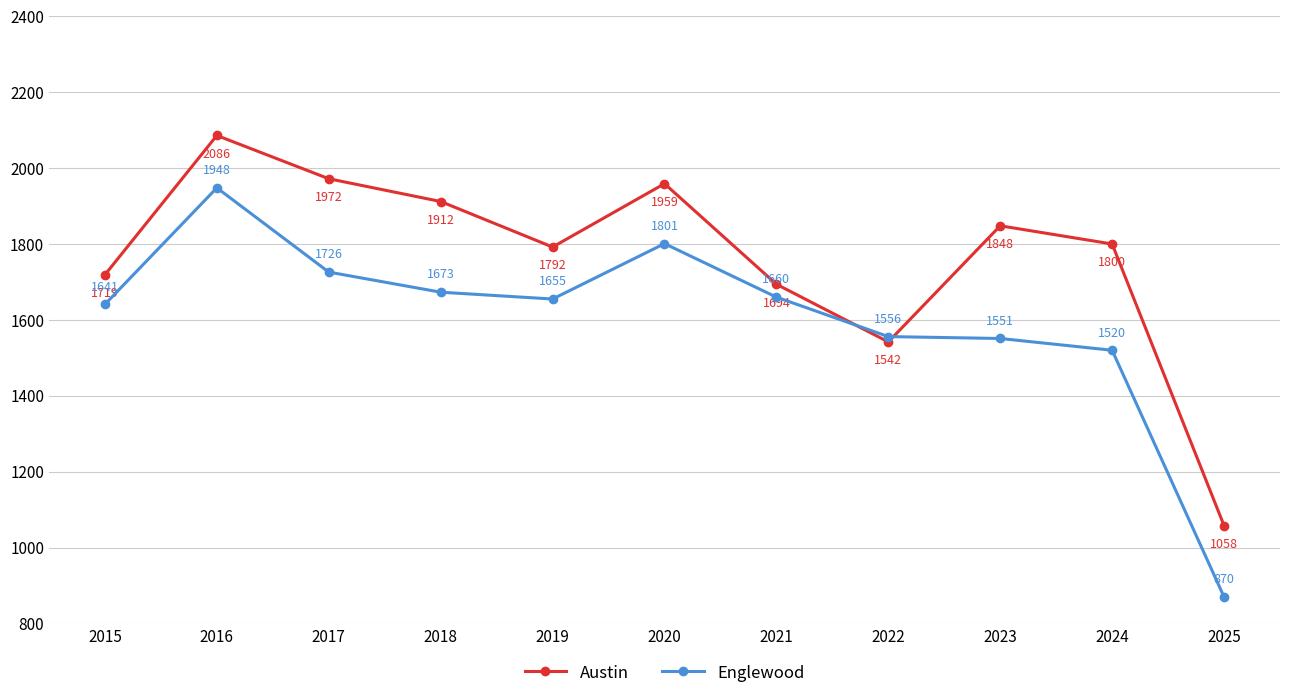

The Englewood series shows 1801 at 2020. True or false?

True